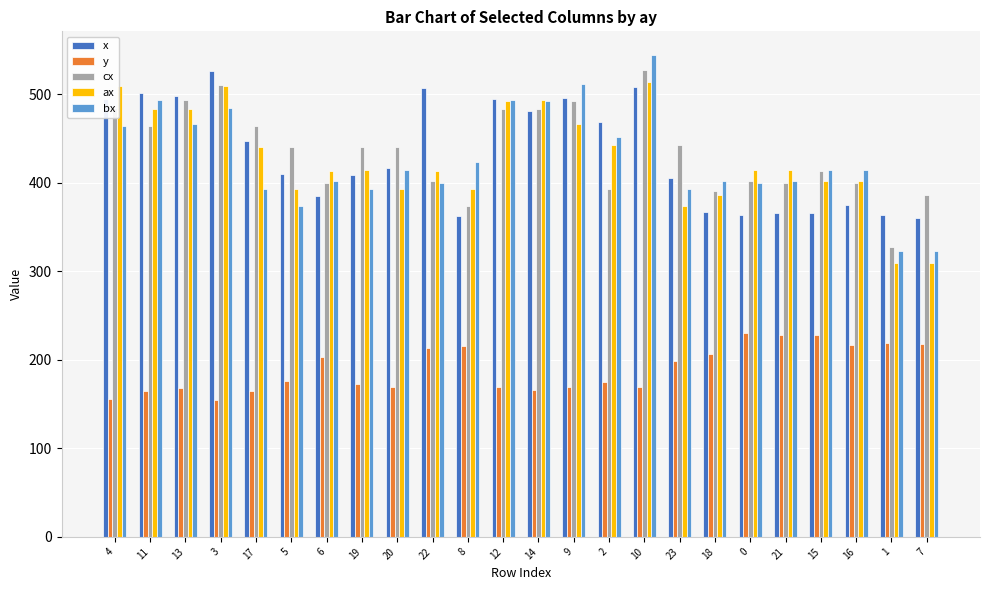

What is the difference between the highest and lowest values at 10?

374.4